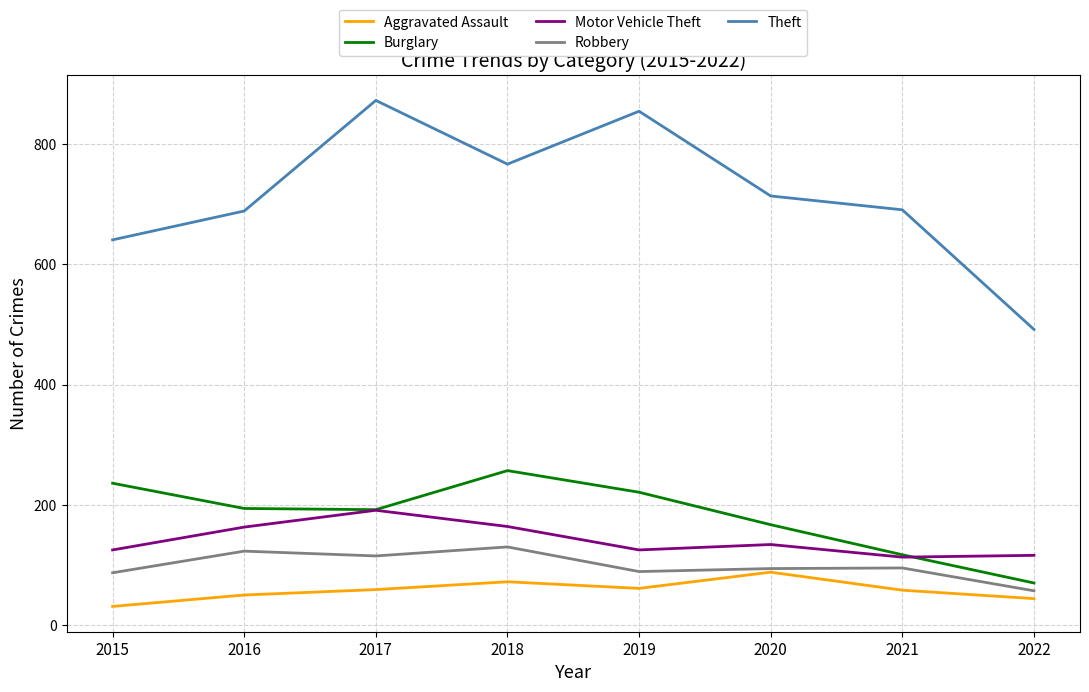

The value of Motor Vehicle Theft at 2017 is 263. True or false?

False